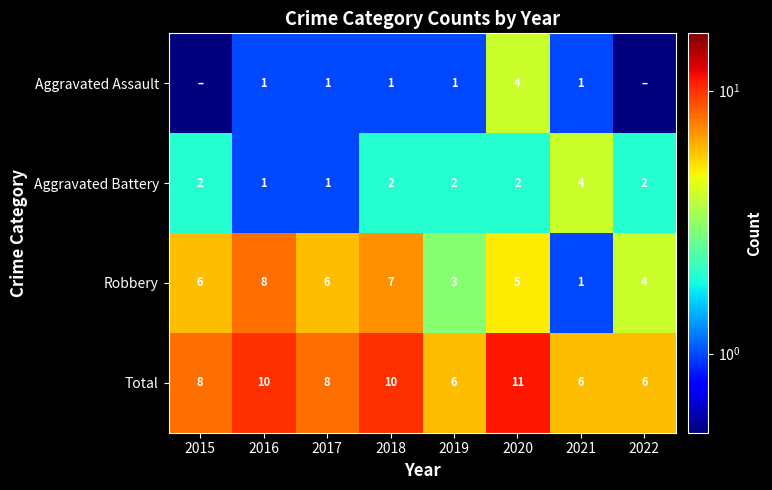

Read the Aggravated Battery value at 2020.

2.0